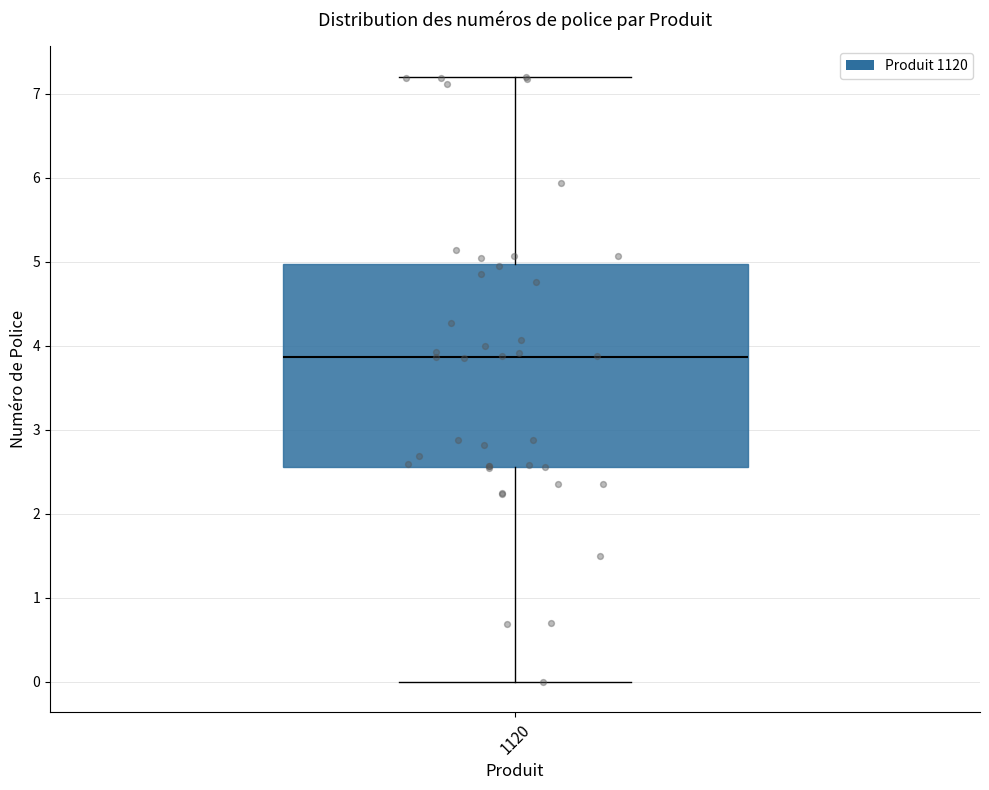

Read this box plot against the y-axis: the position of the median line, the range covered by the box, and the ends of both whiskers. The values are not printed on the chart, so give them approximately, as read against the axis.

median 3.9, box 2.6 to 5.0, whiskers 0.0 to 7.2